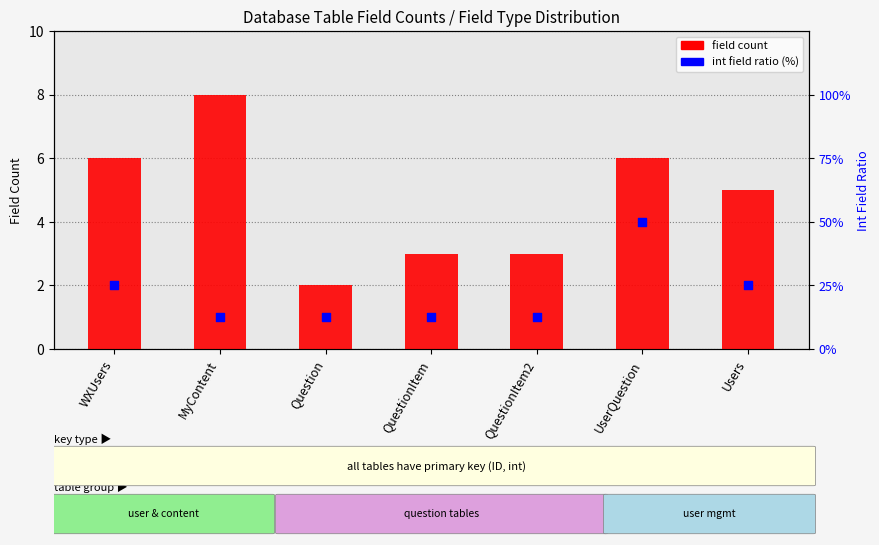

Is the value of field count at UserQuestion greater than the value of int field ratio (%) at MyContent?

No